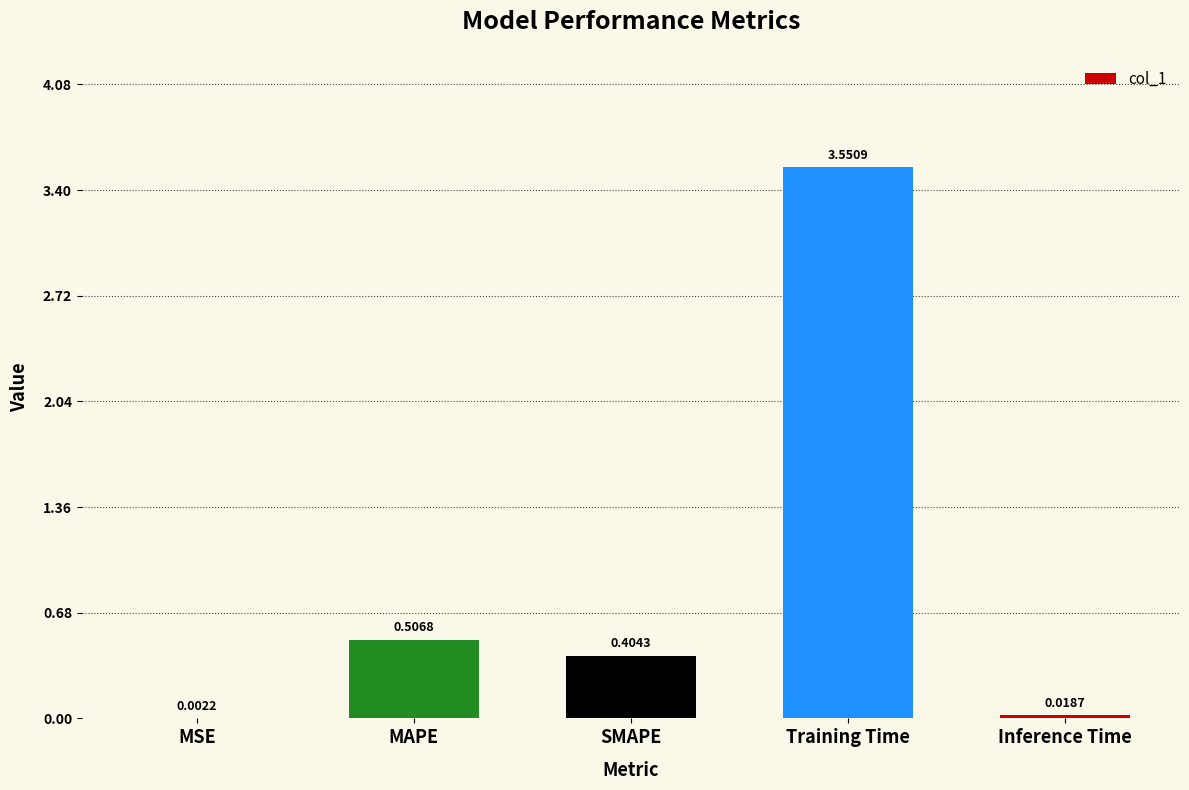

Which has a higher value, MAPE or MSE?

MAPE